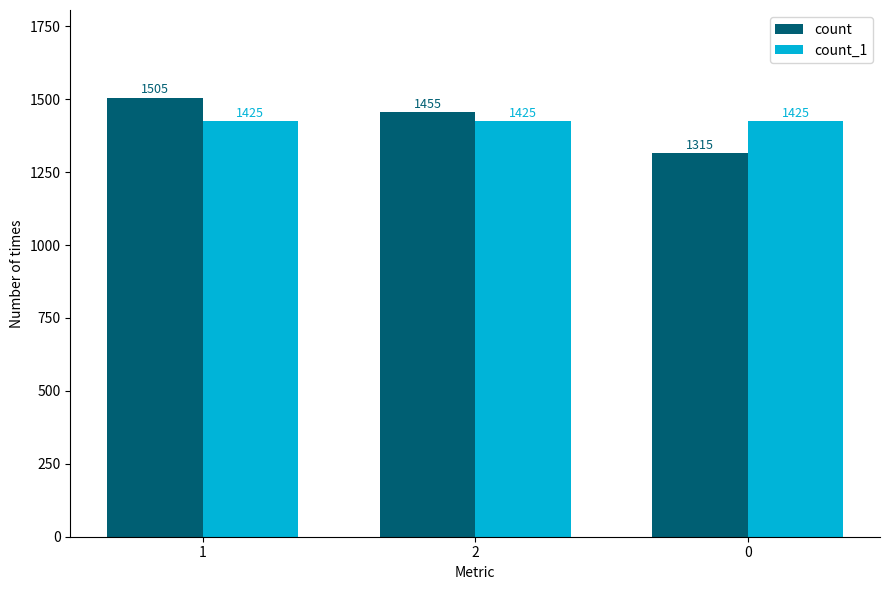

Rank the series by their maximum value, from highest to lowest.

count, count_1